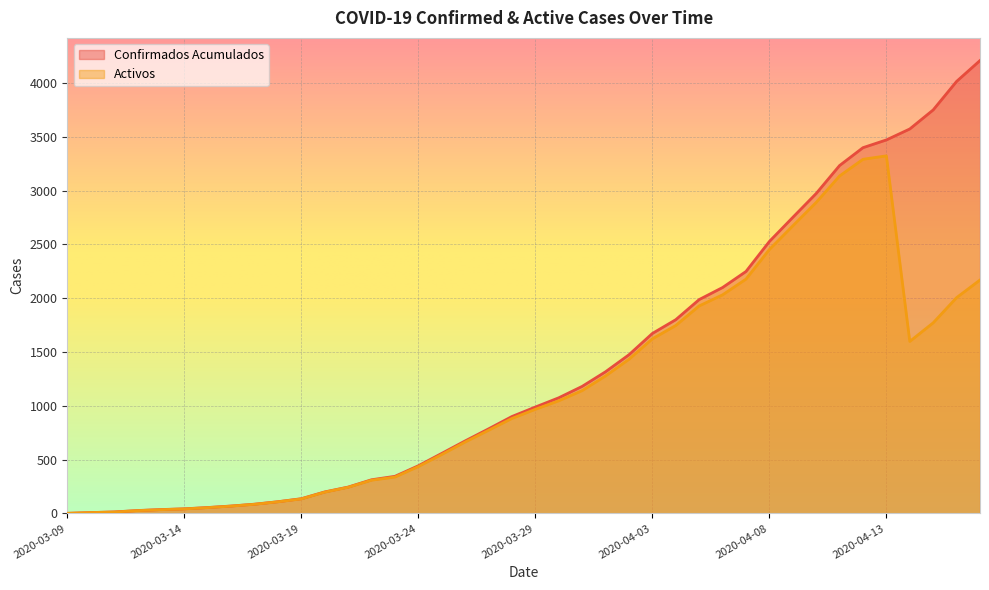

True or false: Confirmados Acumulados has a value of 2520 at 2020-04-02.

False